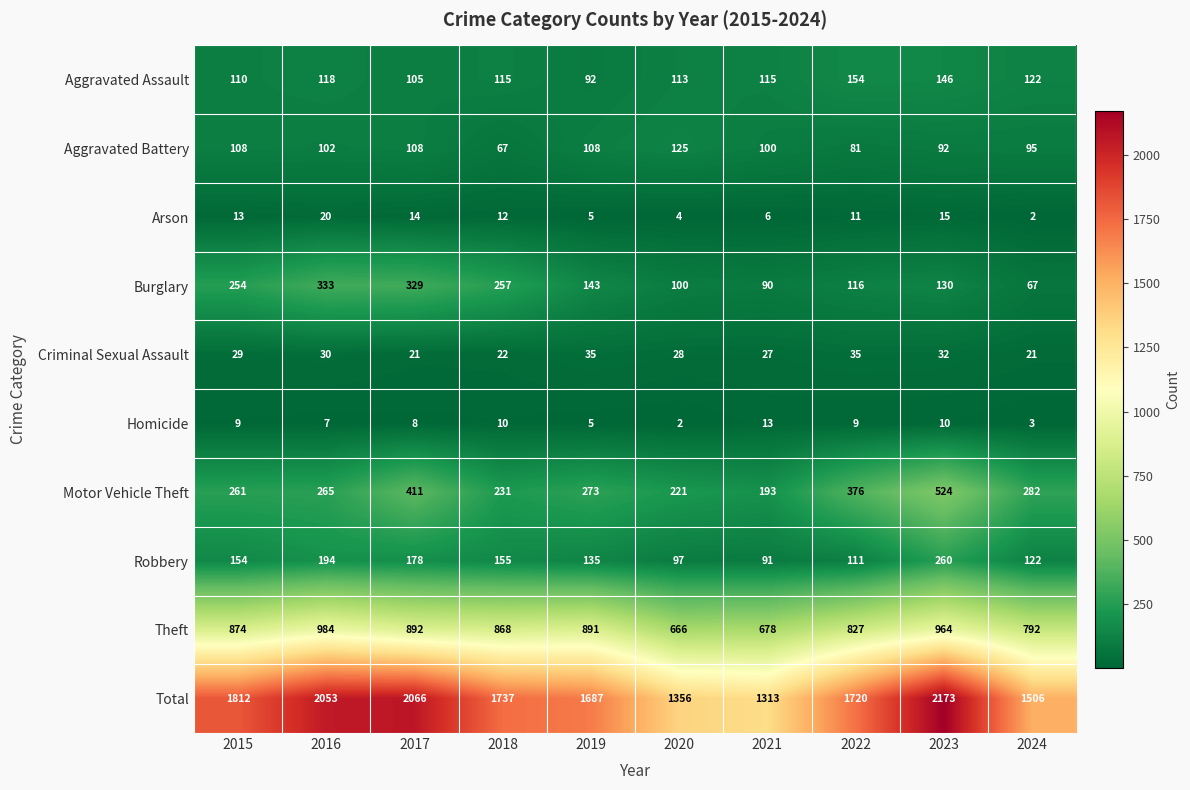

Read the Aggravated Battery value at 2019, to the nearest 5.

110